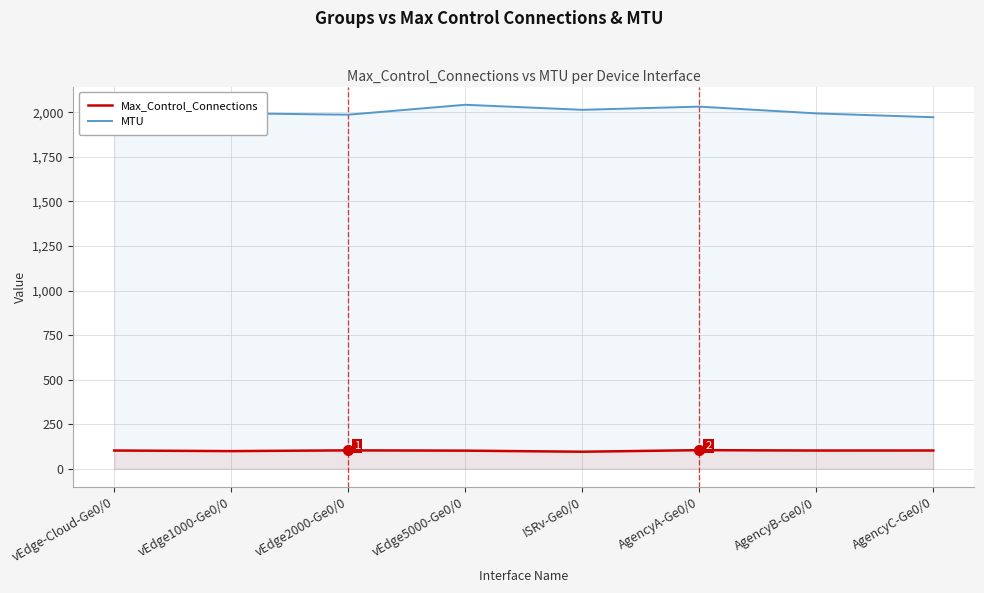

True or false: MTU has more than 2 points higher than both neighbors.

True